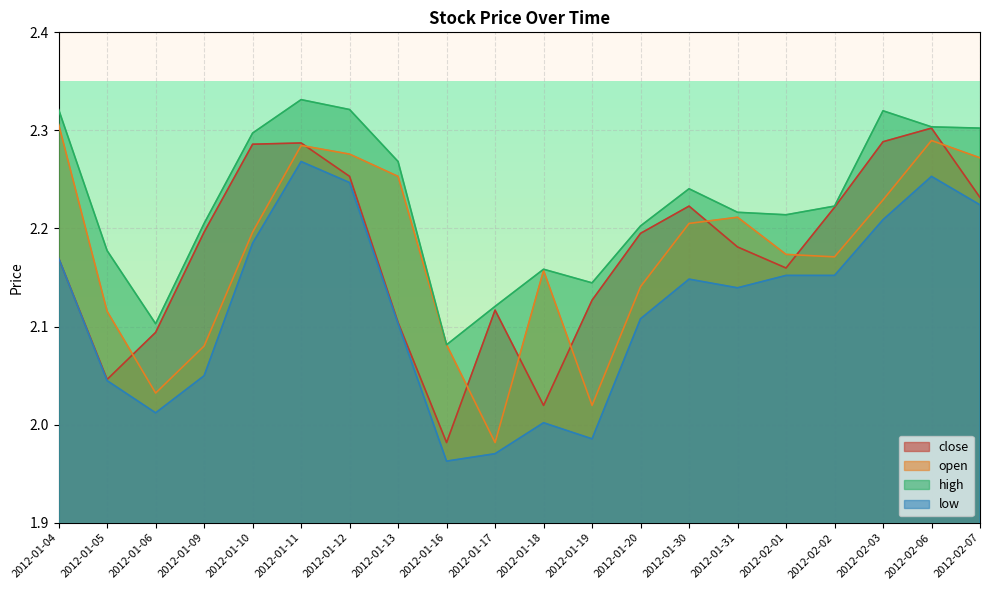

What is the total value across all series at 2012-01-20?

8.6